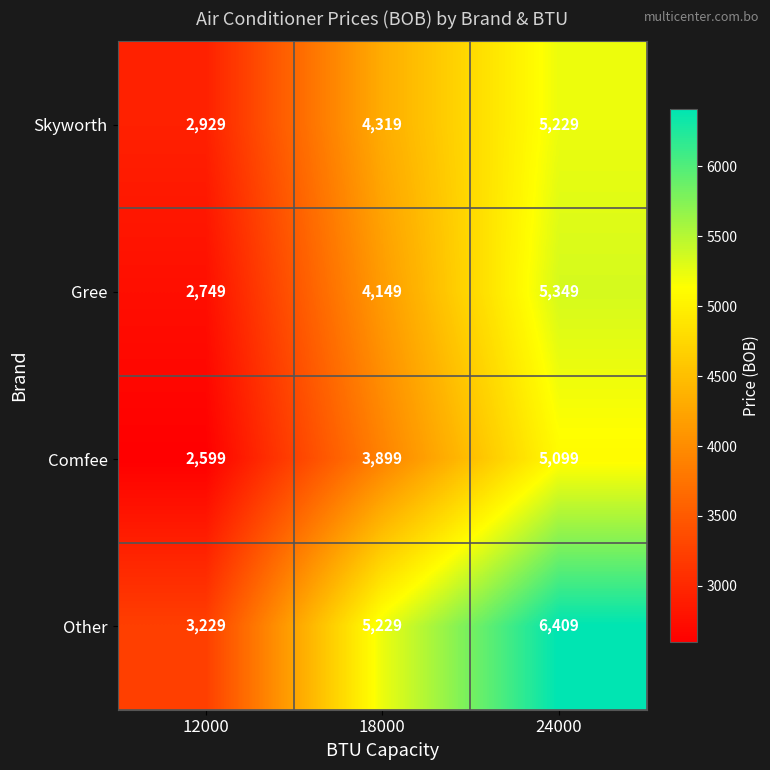

True or false: Comfee has a value of 615 at 12000.

False